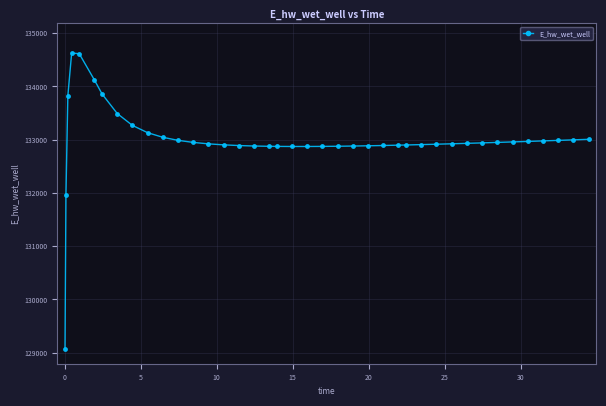

What is the value of the 26th point from the left?

132891.4